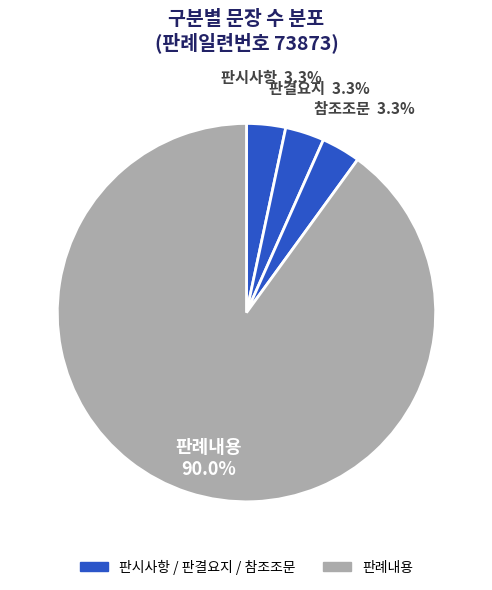

How many segments does this pie chart have?

4